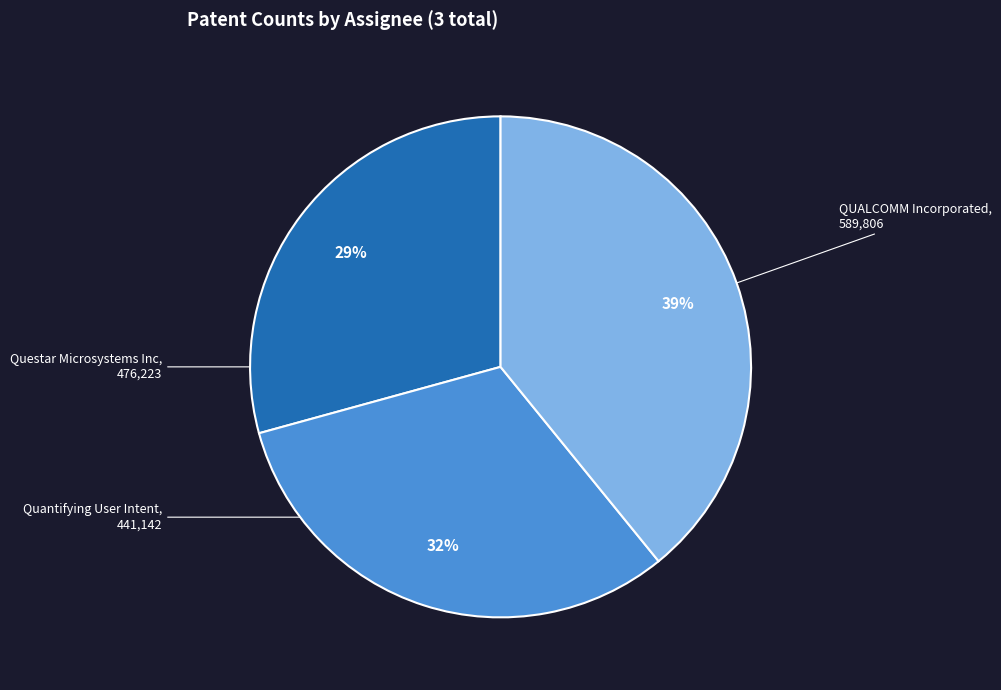

To the nearest percent, what is the difference between the Quantifying User Intent and QUALCOMM Incorporated slice percentages?

10%